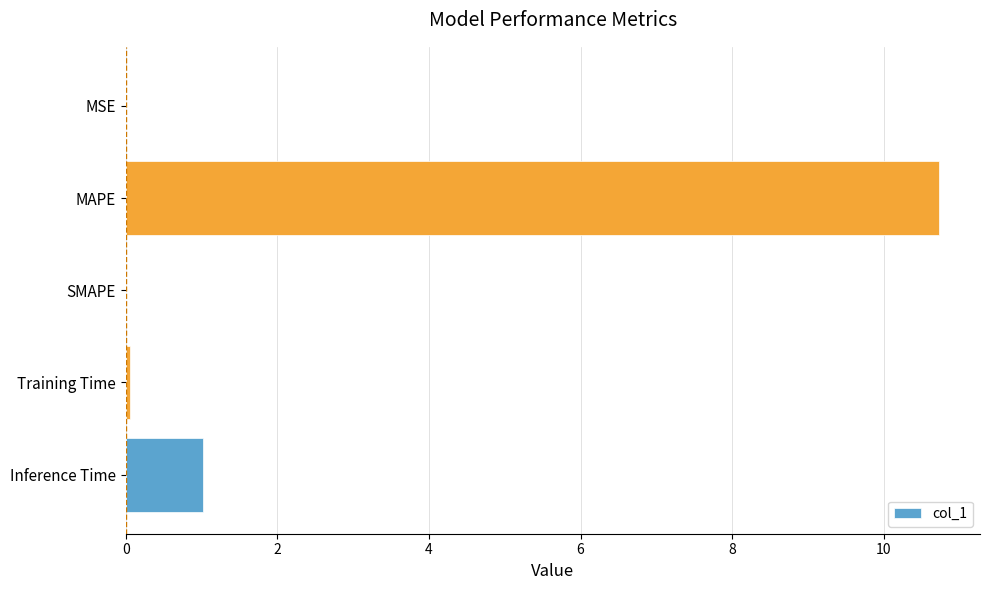

At which label is the value closest to 5?

Inference Time